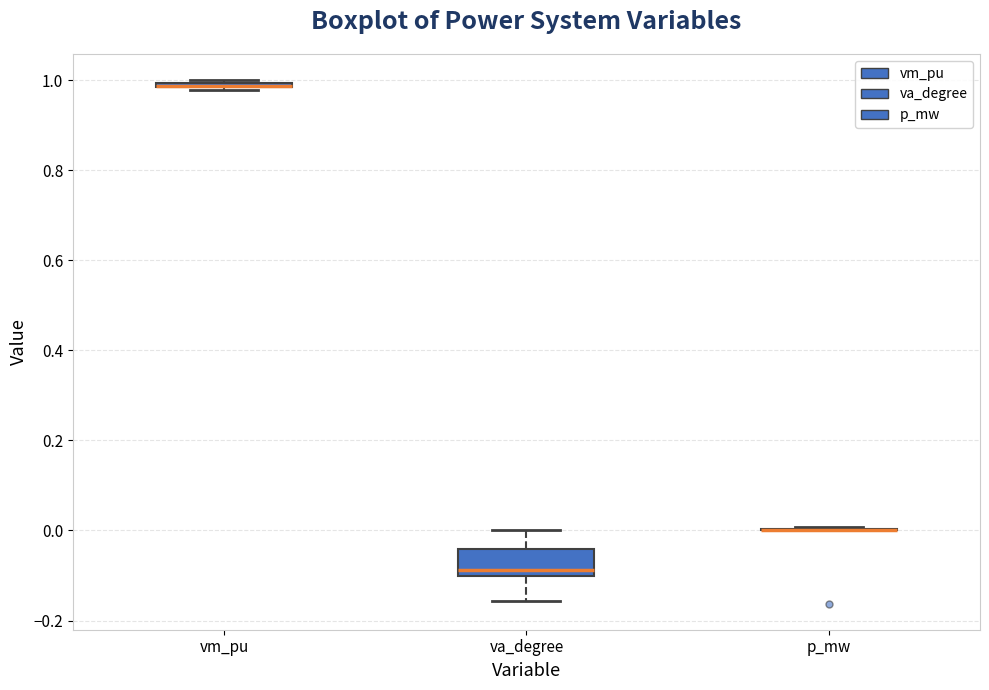

Where is the lower edge of the box for vm_pu on the y-axis? The values are not printed on the chart, so give them approximately, as read against the axis.

0.98